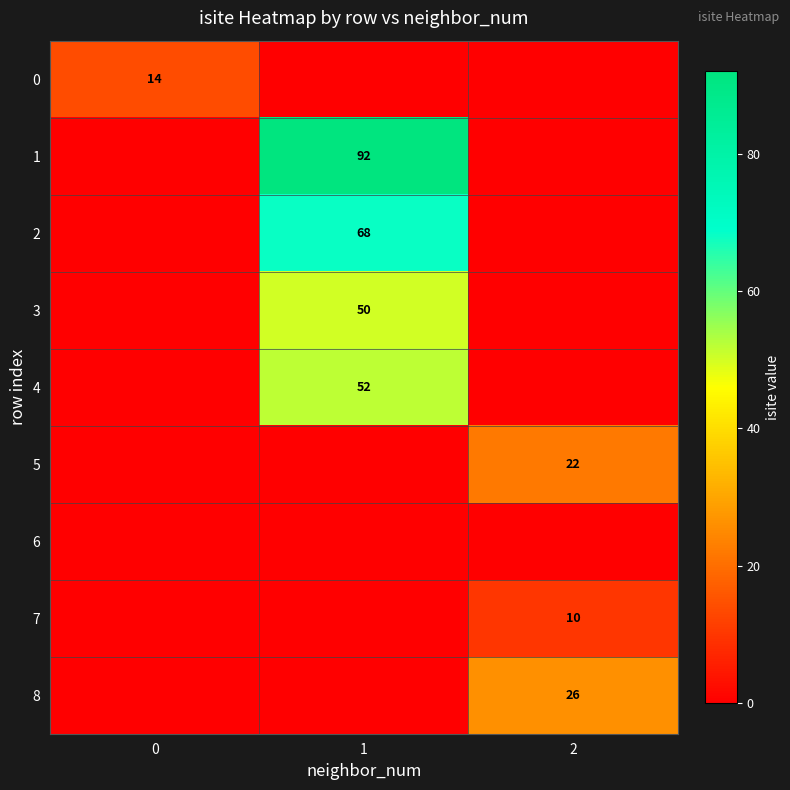

The 2 series shows 30 at 1. True or false?

False